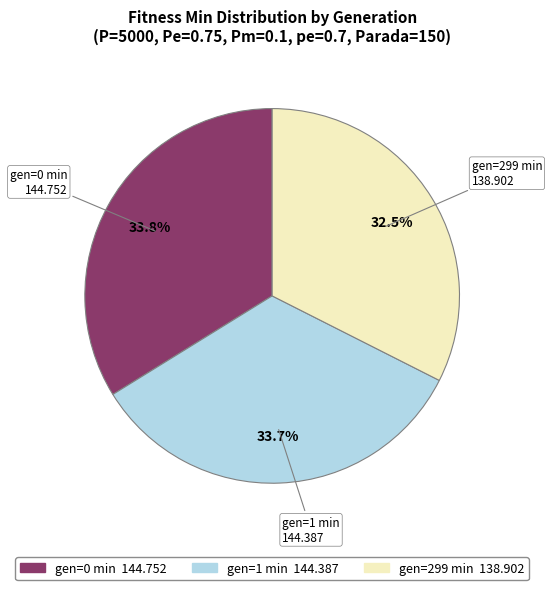

Count the number of slices in the pie.

3